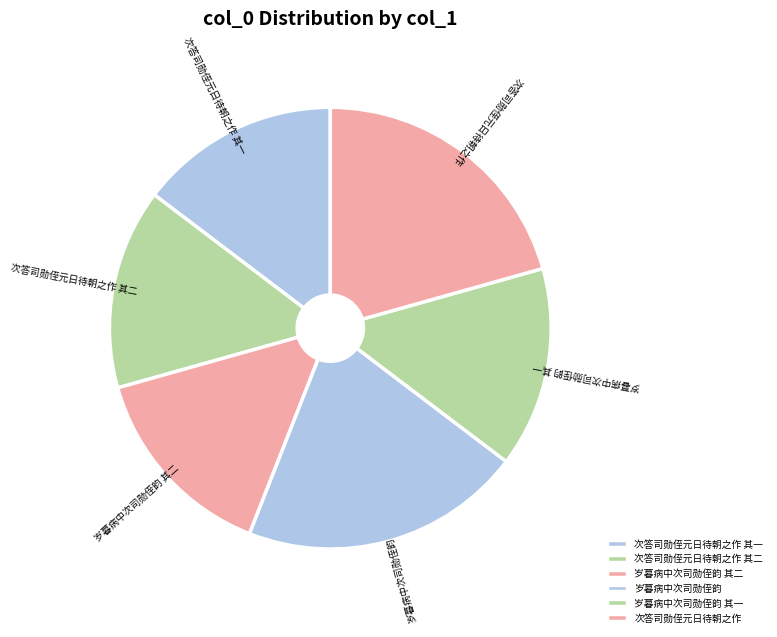

How many segments does this pie chart have?

6